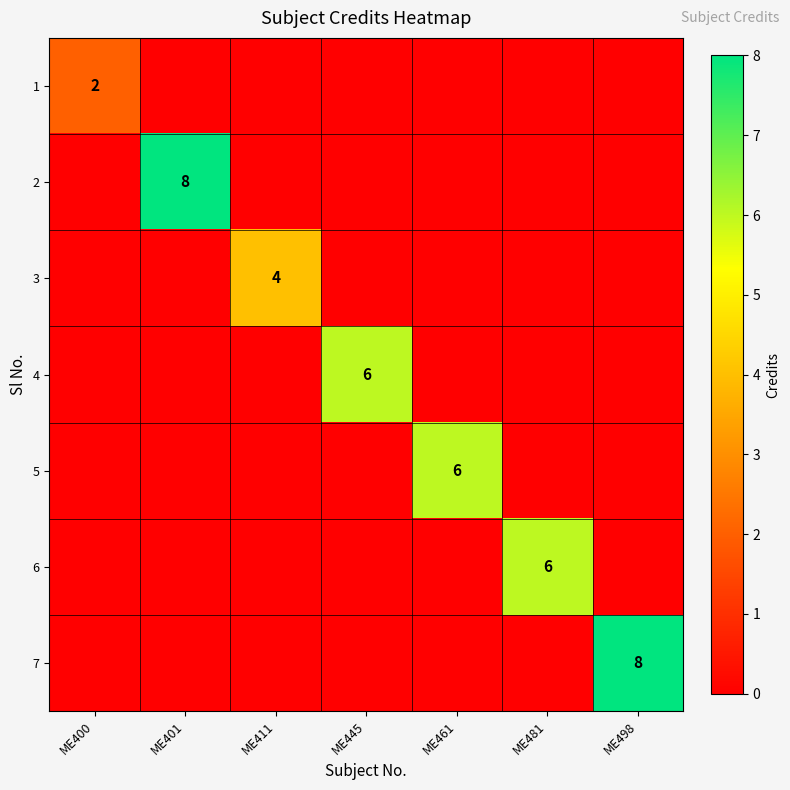

At how many categories does at least one series exceed 6?

2